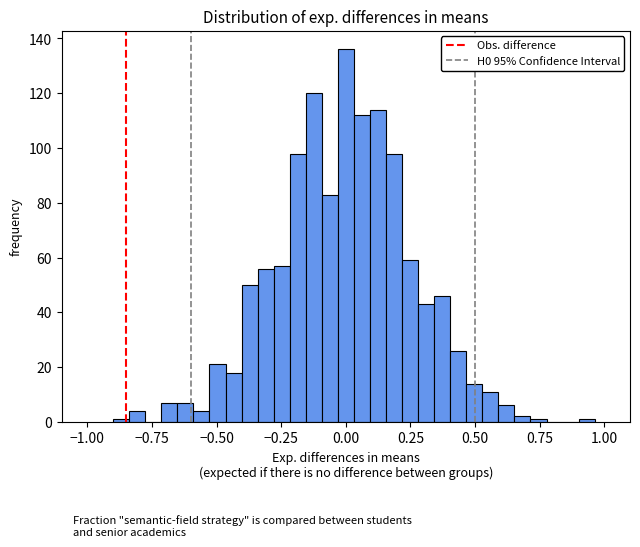

Around what value on the x-axis is the tallest bar? Give the approximate position of its centre, as read against the axis.

0.00